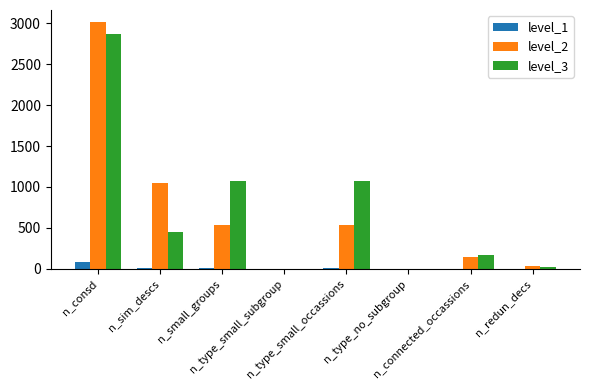

What is the maximum value shown in the chart?

3012